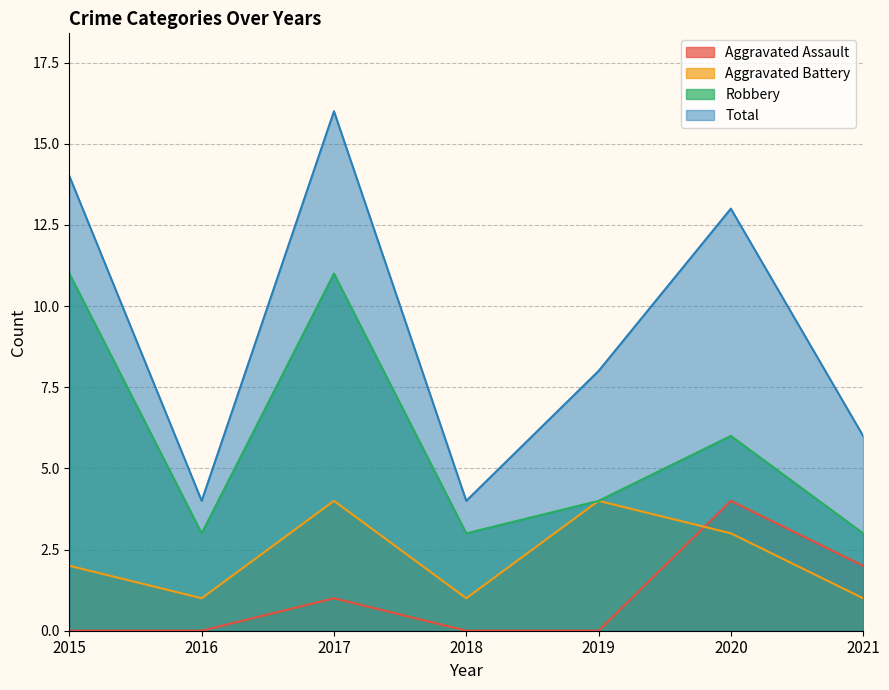

Reading left to right, what are all the values shown in this chart?

Aggravated Assault: 2015=0	2016=0	2017=1	2018=0	2019=0	2020=4	2021=2
Aggravated Battery: 2015=2	2016=1	2017=4	2018=1	2019=4	2020=3	2021=1
Robbery: 2015=11	2016=3	2017=11	2018=3	2019=4	2020=6	2021=3
Total: 2015=14	2016=4	2017=16	2018=4	2019=8	2020=13	2021=6